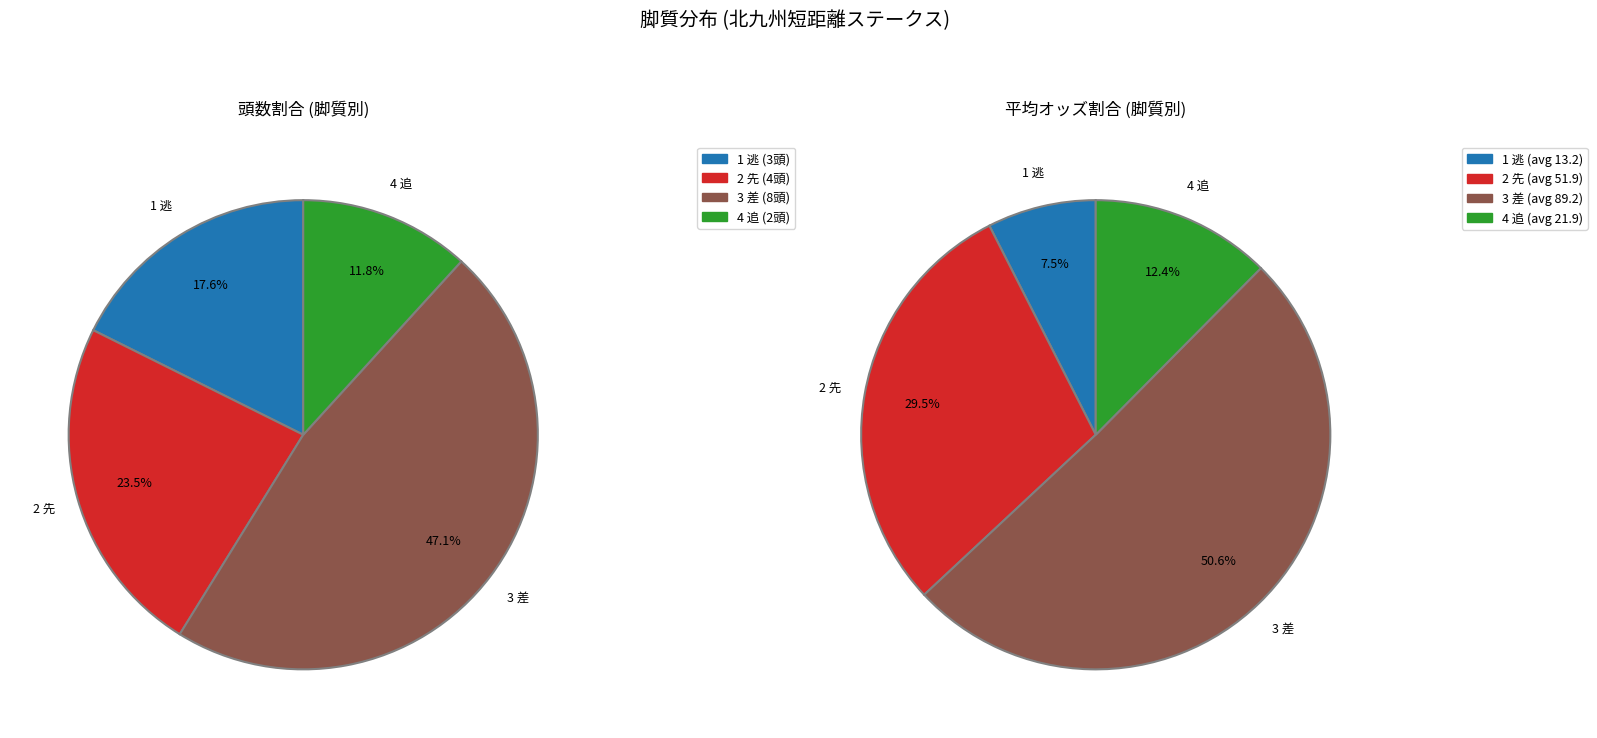

Is it true that 3 差 is 47% of the pie?

True